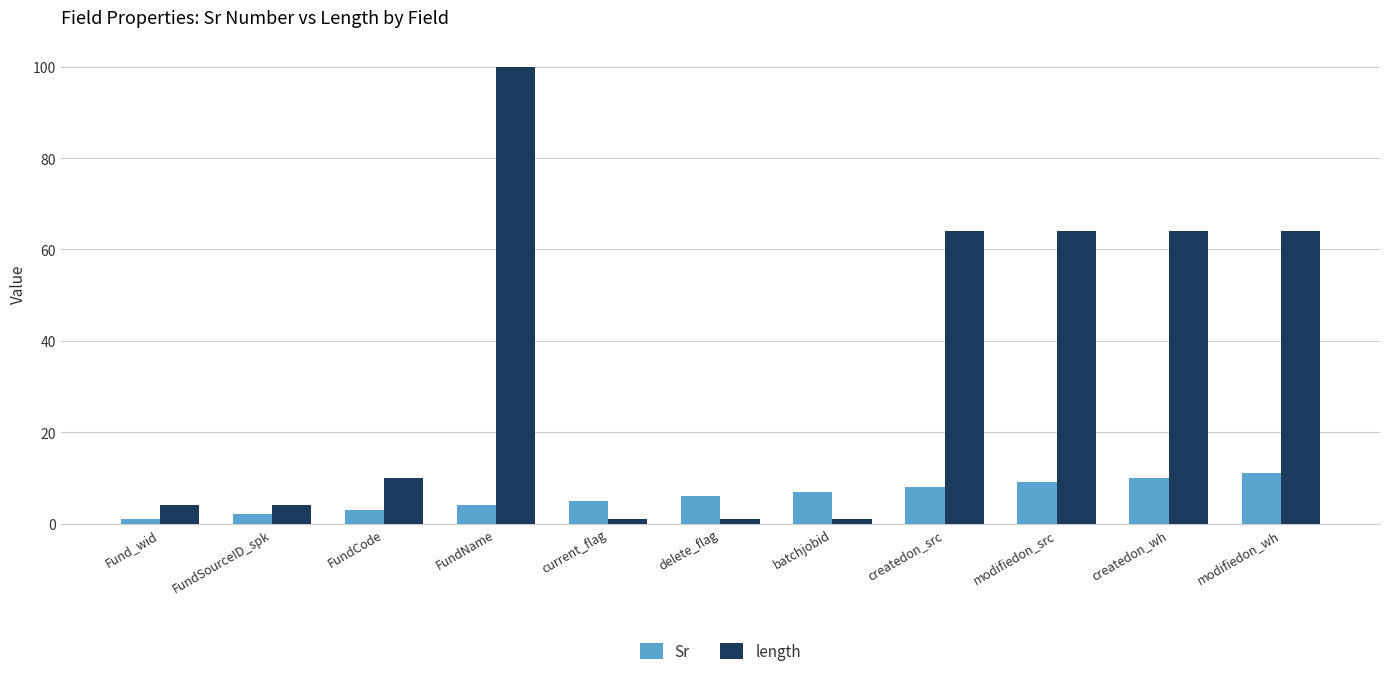

At which category is the sum across all series the highest?

FundName